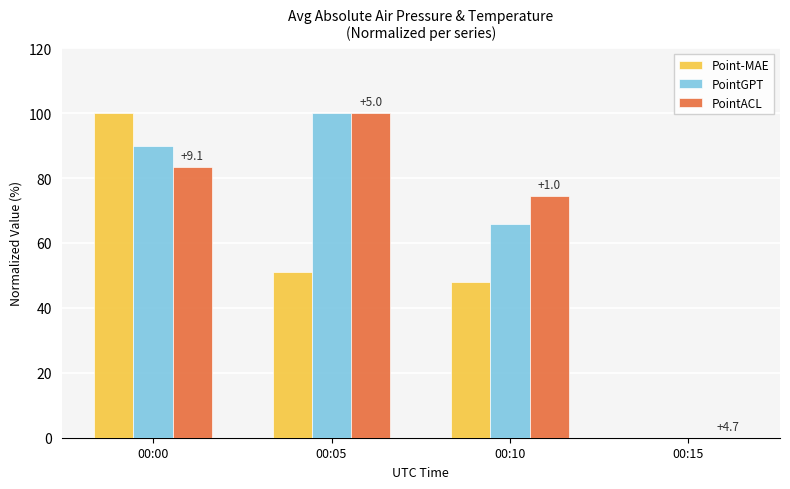

The Point-MAE series shows 48.0 at 00:10. True or false?

True